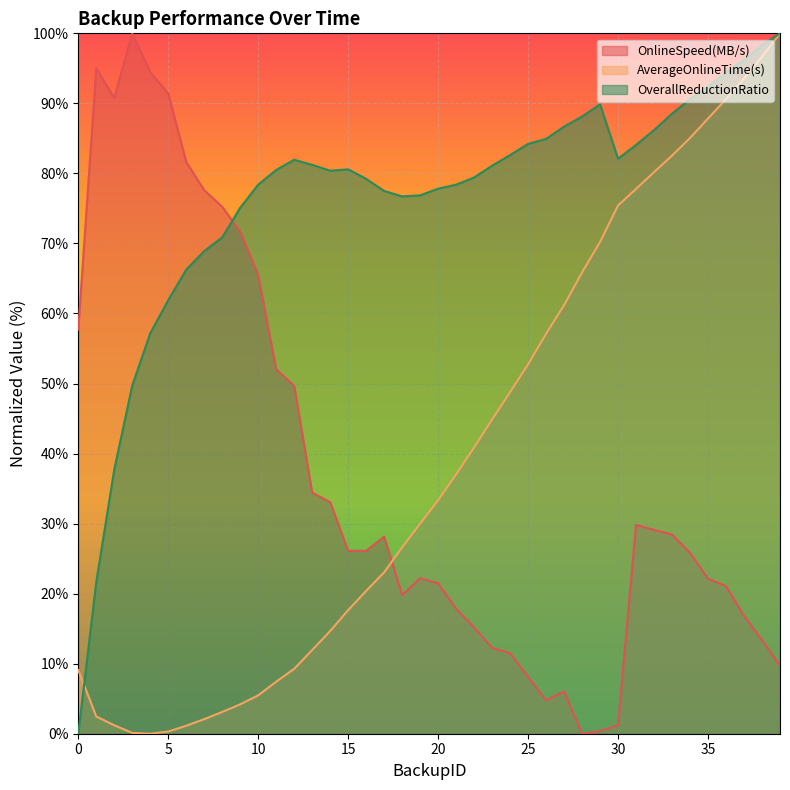

Is the value of OverallReductionRatio at 13 greater than the value of AverageOnlineTime(s) at 34?

No